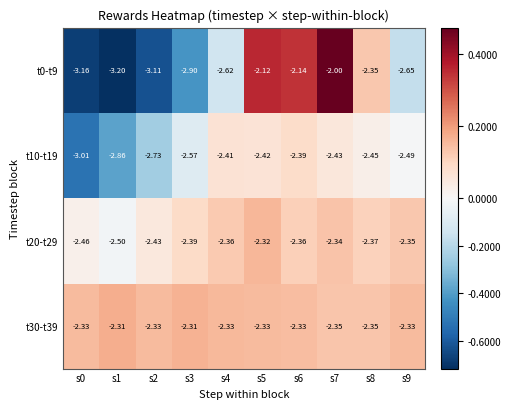

Is the value of t0-t9 at s1 greater than the value of t30-t39 at s6?

No